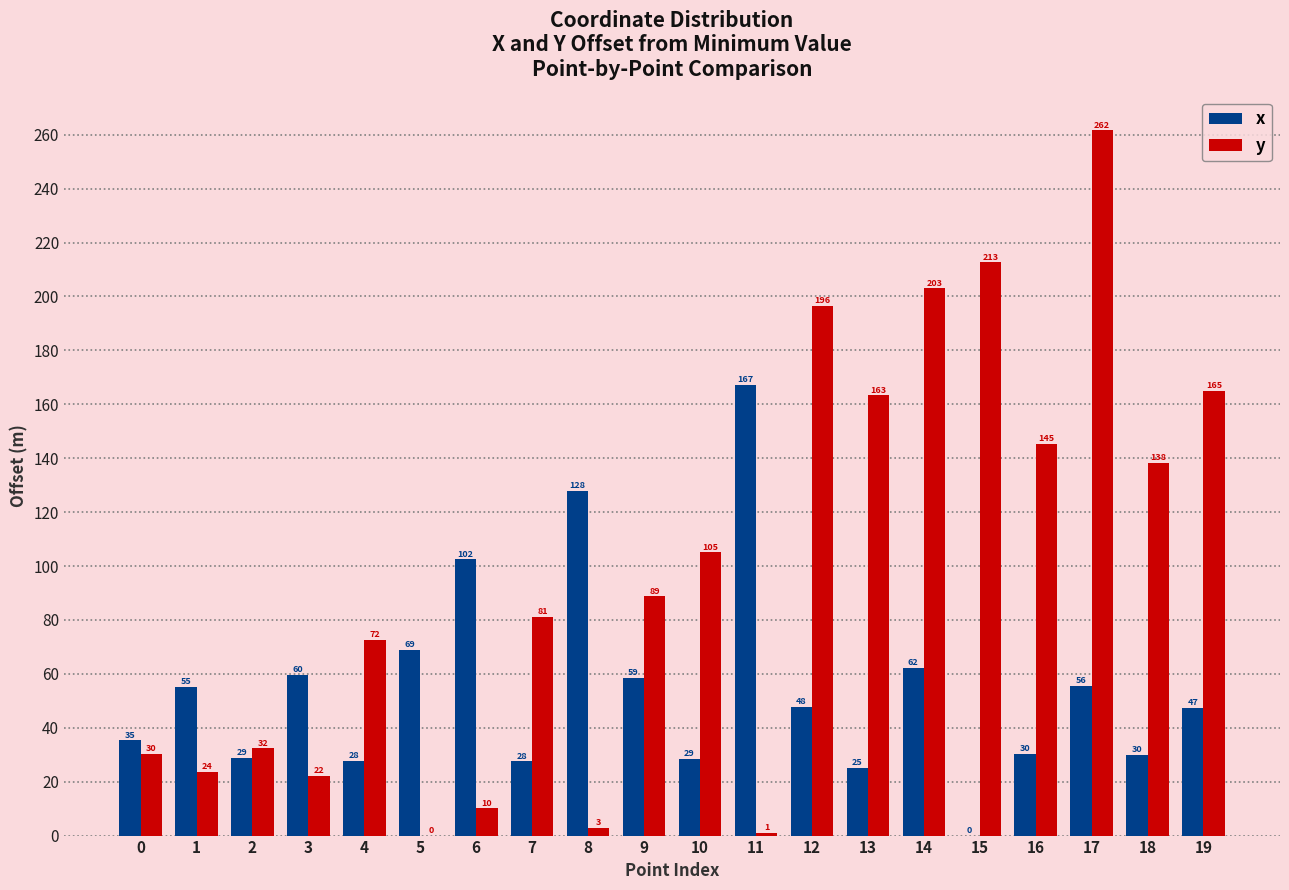

Which series changed the most between 4 and 15?

y